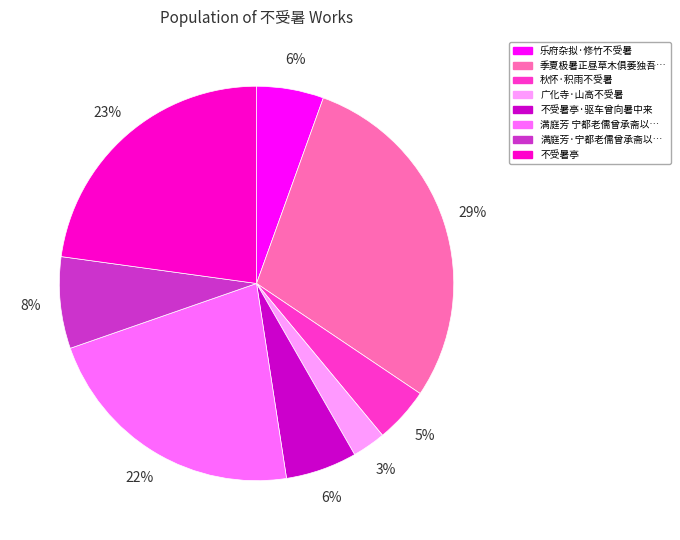

Is there any slice that represents more than half of the pie?

No